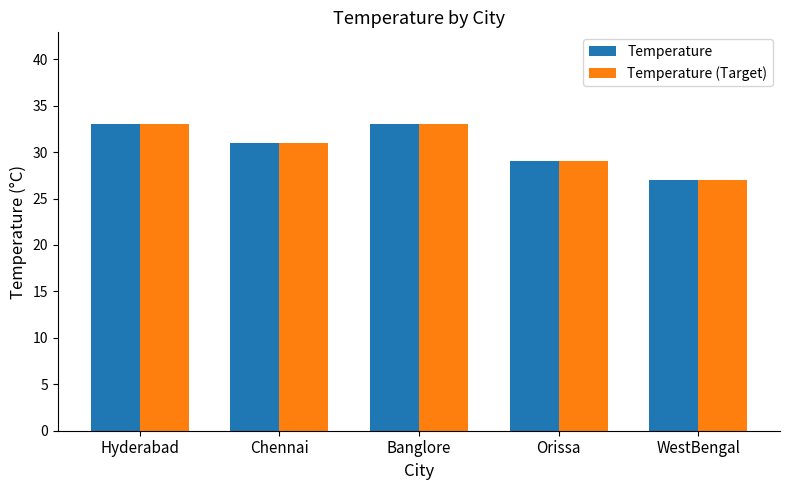

What is the average value of the Temperature (Target) series?

31